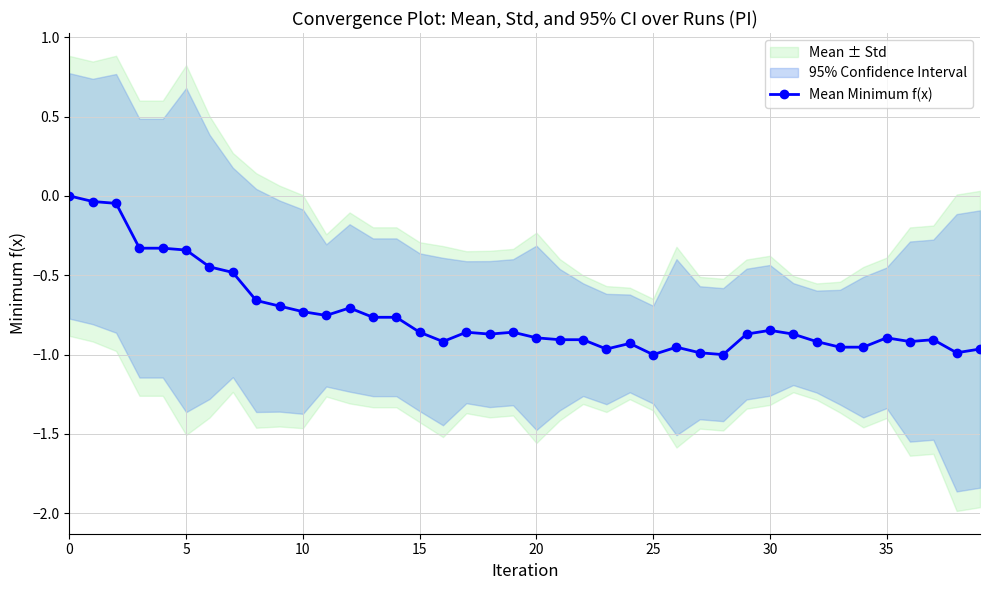

What is the difference between the maximum and second lowest values?

1.0